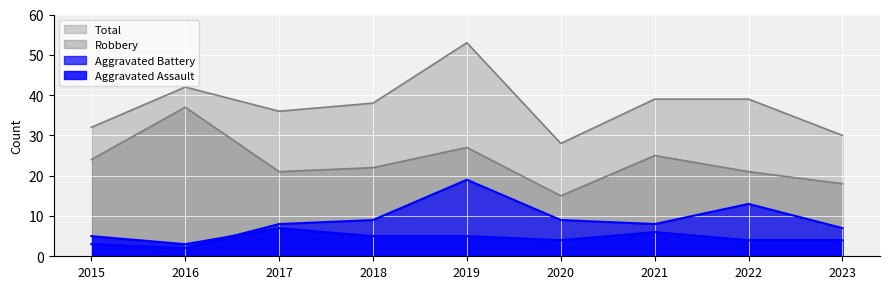

Reading left to right, transcribe all the data shown in this chart.

Aggravated Assault: 2015=5	2016=3	2017=7	2018=5	2019=5	2020=4	2021=6	2022=4	2023=4
Aggravated Battery: 2015=3	2016=2	2017=8	2018=9	2019=19	2020=9	2021=8	2022=13	2023=7
Robbery: 2015=24	2016=37	2017=21	2018=22	2019=27	2020=15	2021=25	2022=21	2023=18
Total: 2015=32	2016=42	2017=36	2018=38	2019=53	2020=28	2021=39	2022=39	2023=30